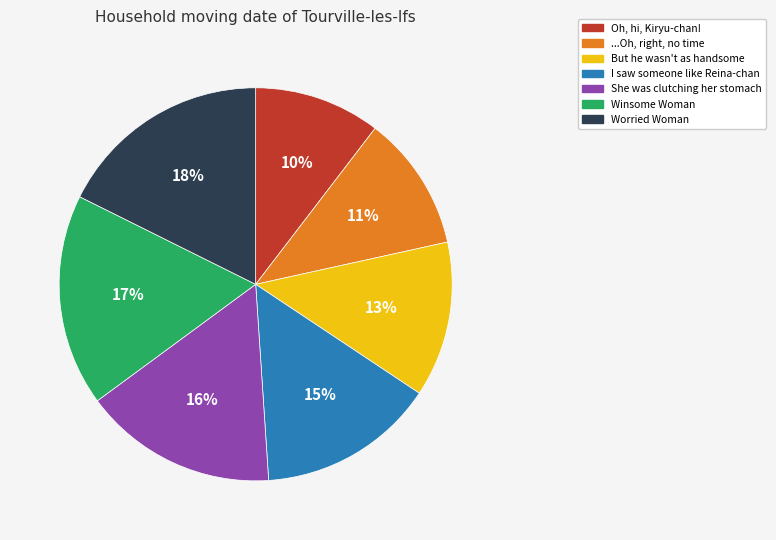

Combined, do Oh, hi, Kiryu-chan! and Worried Woman account for over 50%?

No